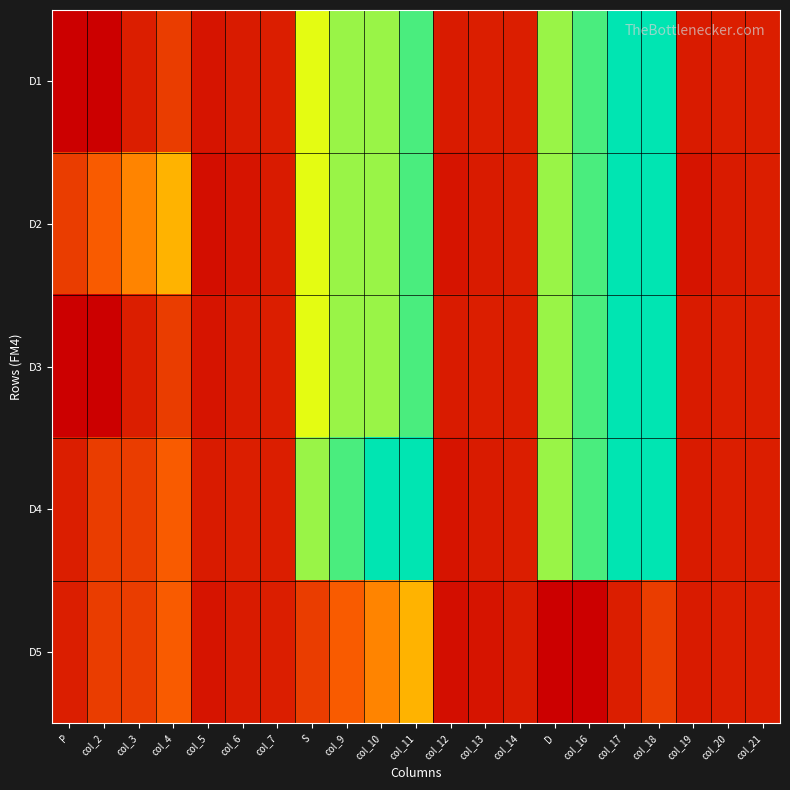

Rank the series by their maximum value, from highest to lowest.

D1, D2, D3, D4, D5